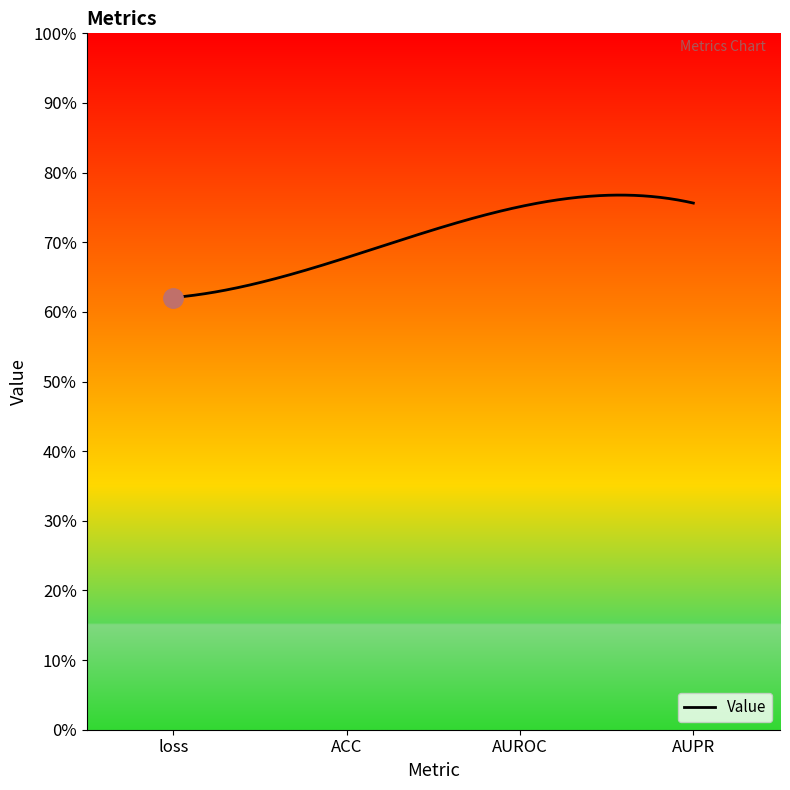

Reading left to right, extract all data points from this chart.

0.6	0.7	0.8	0.8